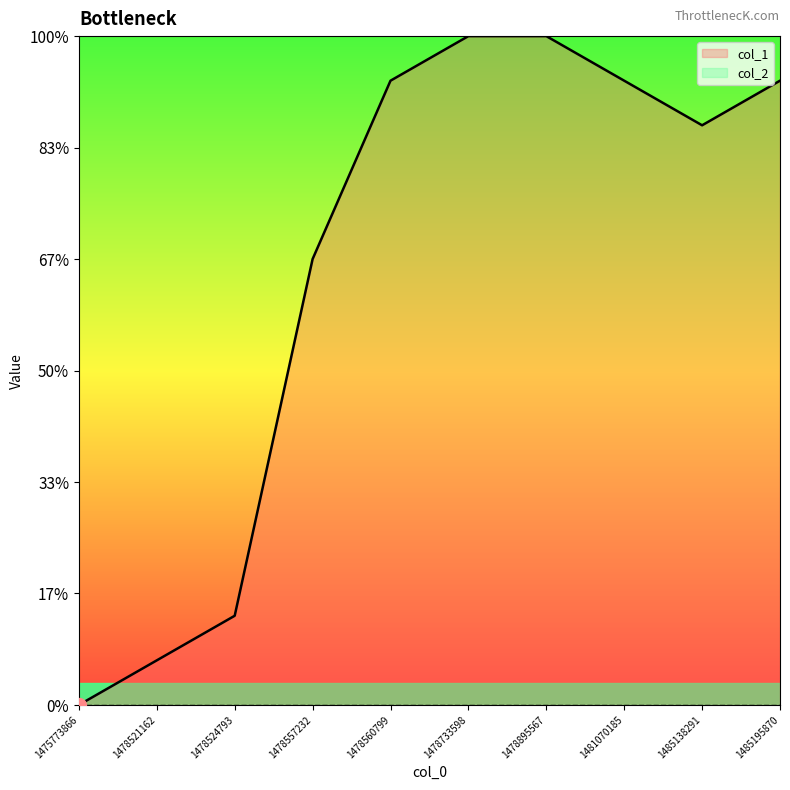

The chart shows a value of 1 at 1478521162. True or false?

True